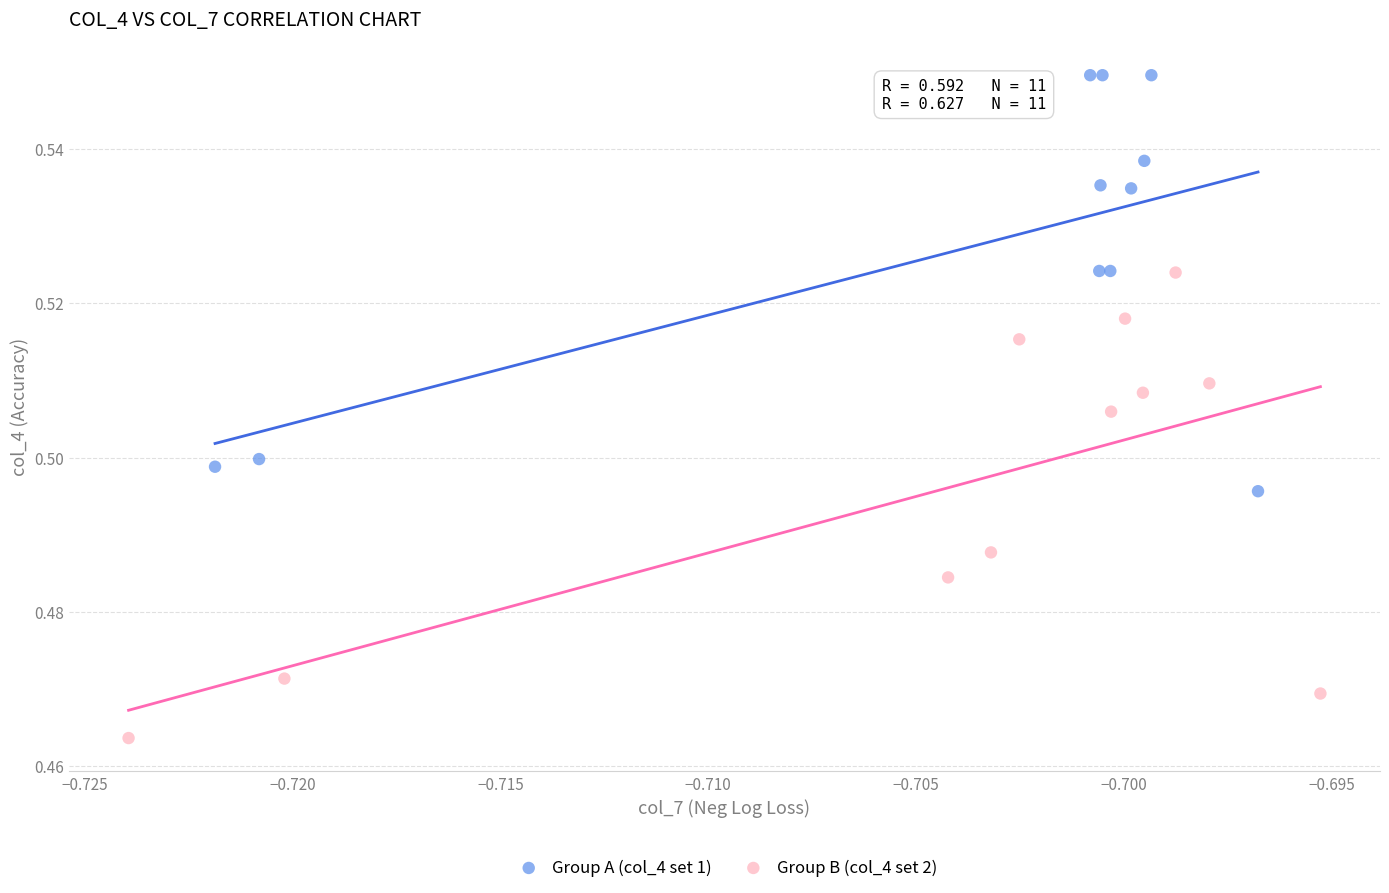

Which series reaches the maximum Y coordinate?

Group A (col_4 set 1)